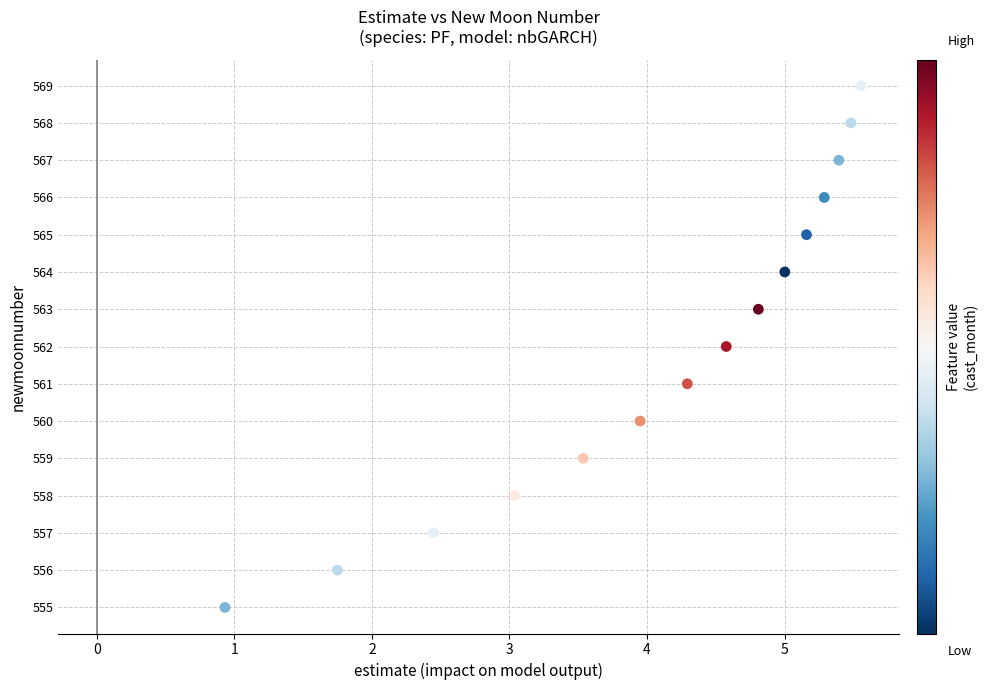

What is the range of Y values (max minus min)?

14